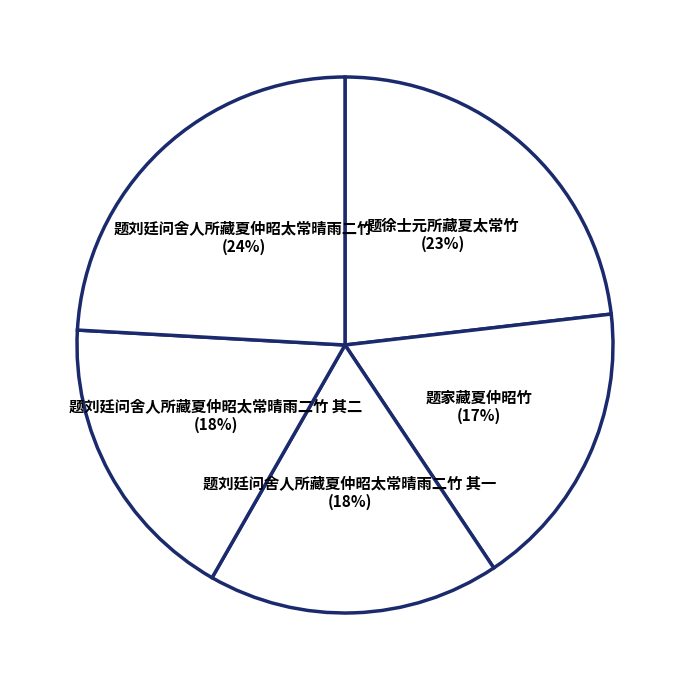

Which slice is the largest?

题刘廷问舍人所藏夏仲昭太常晴雨二竹 (24%)